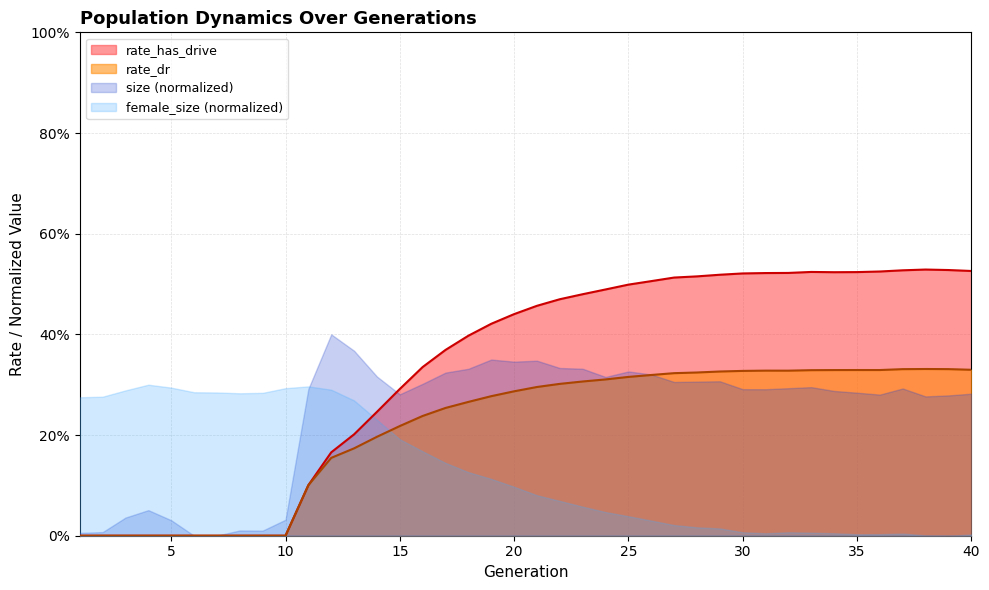

What are all the series names shown in the legend?

rate_has_drive, rate_dr, size (normalized), female_size (normalized)